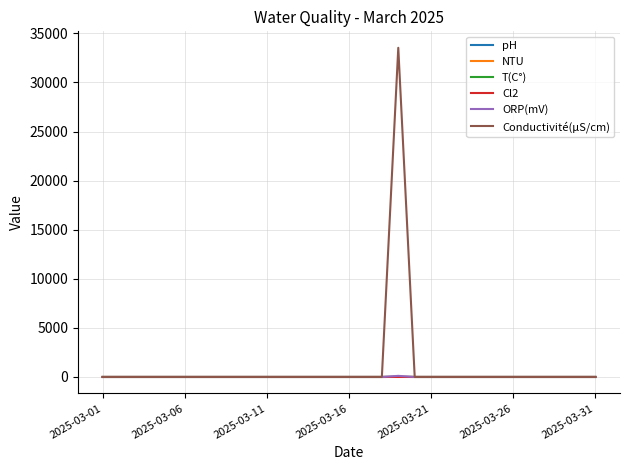

Which series has the largest range (max minus min)?

Conductivité(µS/cm)